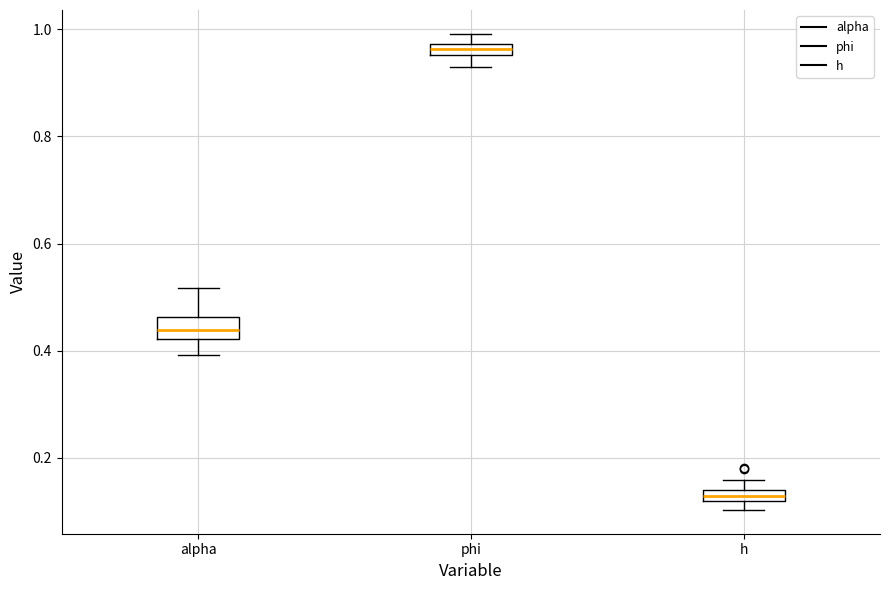

Where is the upper edge of the box for phi on the y-axis? The values are not printed on the chart, so give them approximately, as read against the axis.

0.98